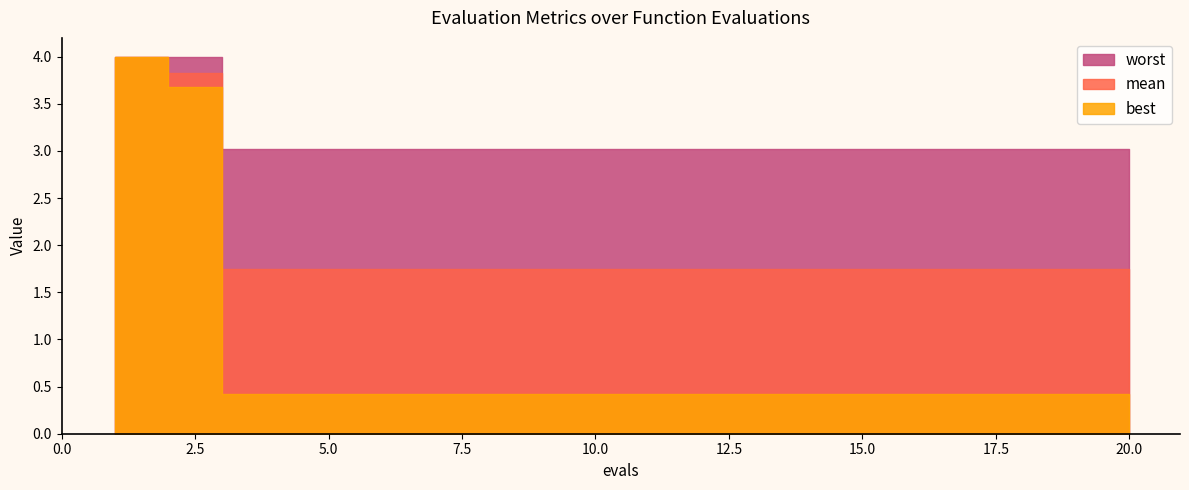

What is the average value of the mean series?

2.0